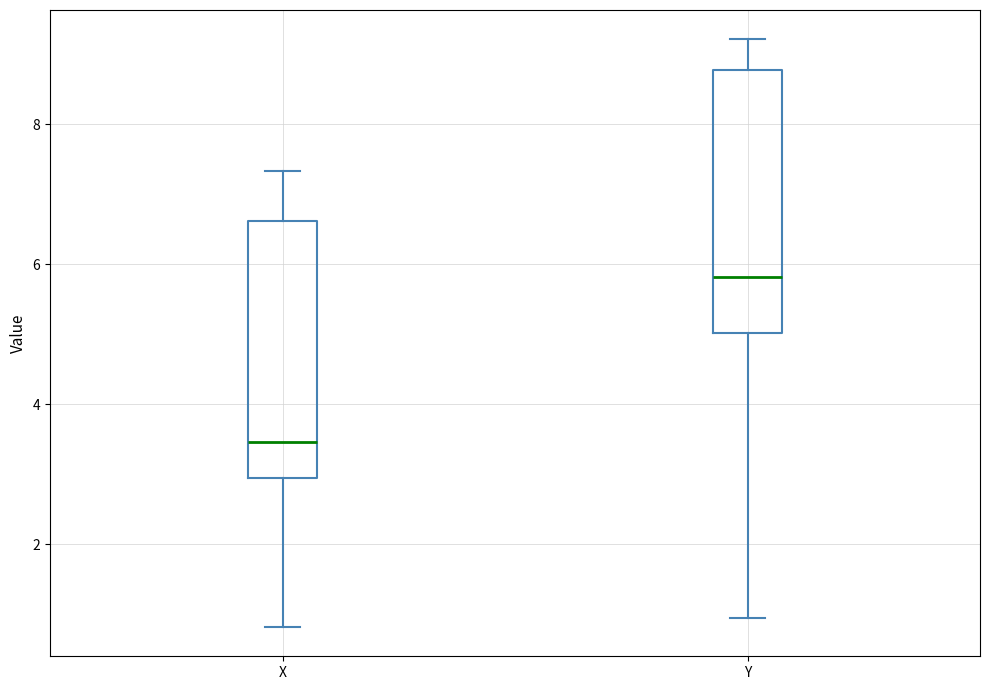

Where is the lower edge of the box for Y on the y-axis? The values are not printed on the chart, so give them approximately, as read against the axis.

5.0